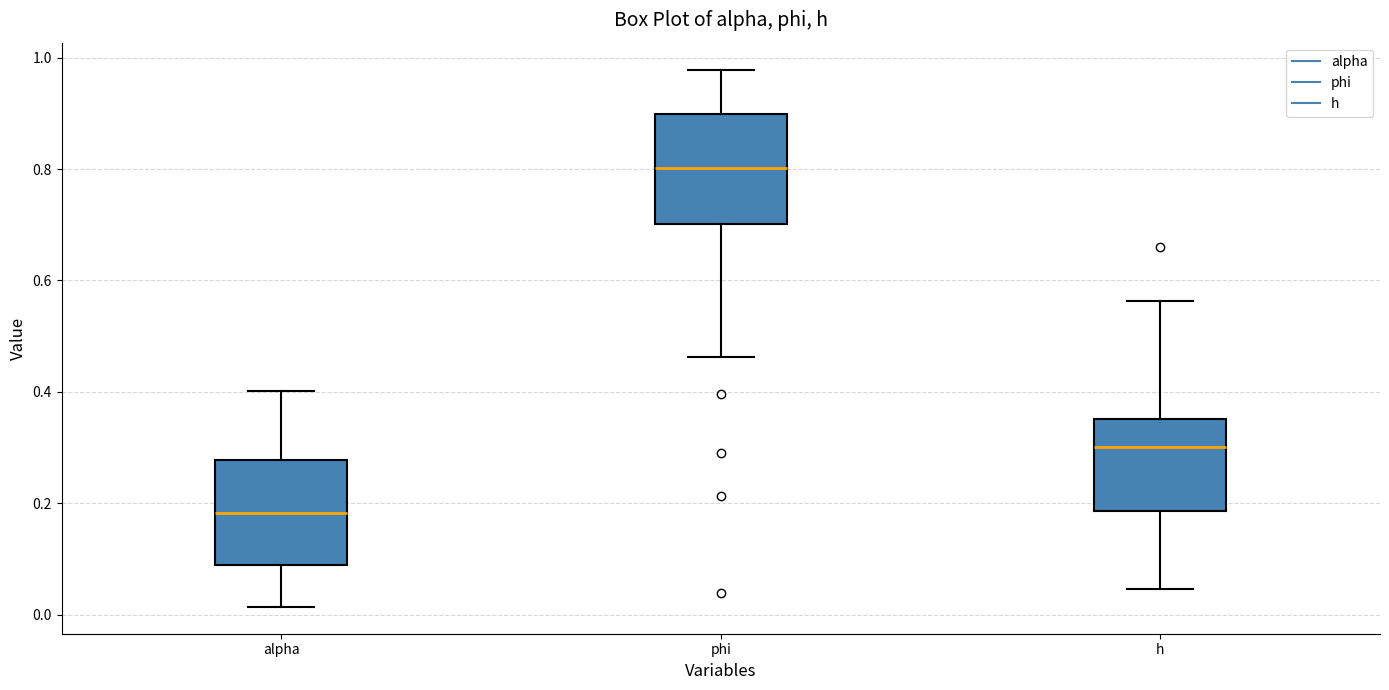

Where does the lower whisker of the box for alpha end on the y-axis? The values are not printed on the chart, so give them approximately, as read against the axis.

0.02